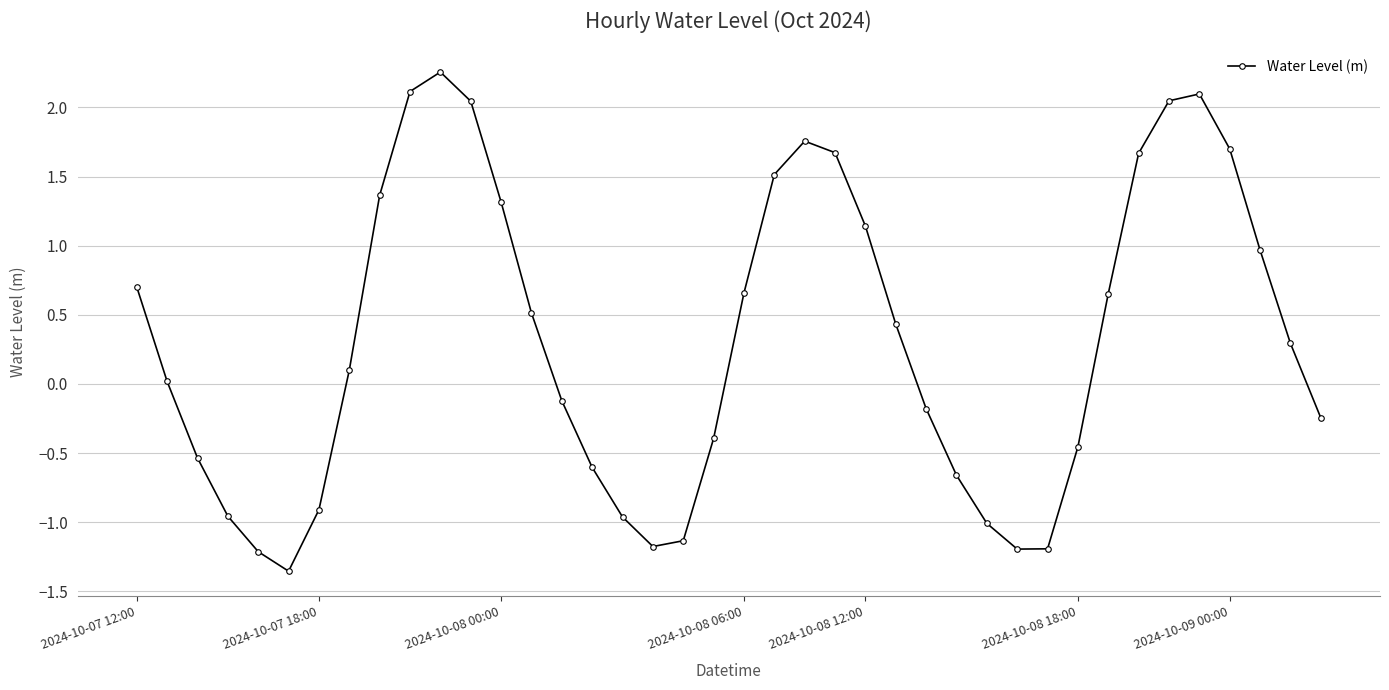

How many interior local peaks (higher than both neighbors) does the data have?

3